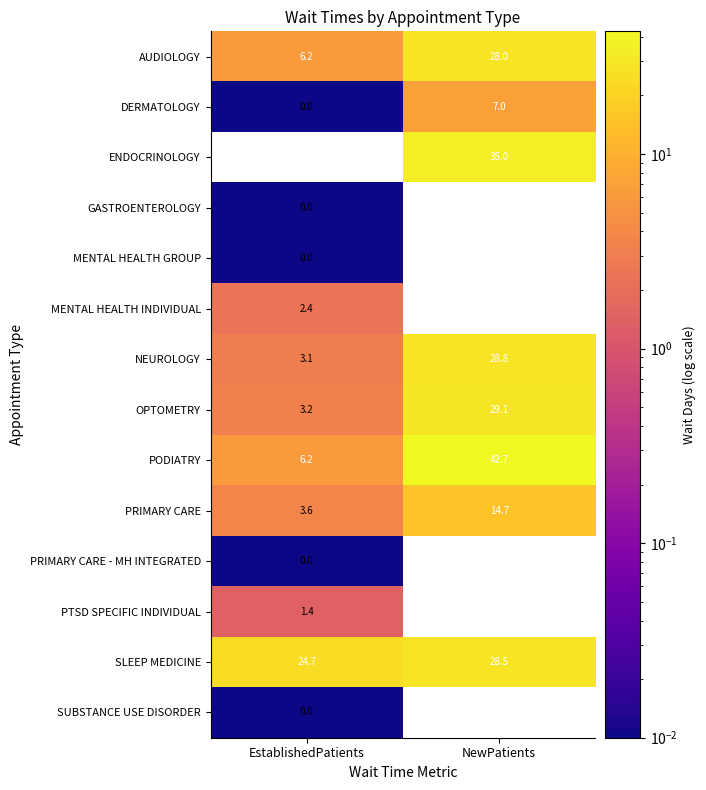

How many values in the DERMATOLOGY series are below 7?

1